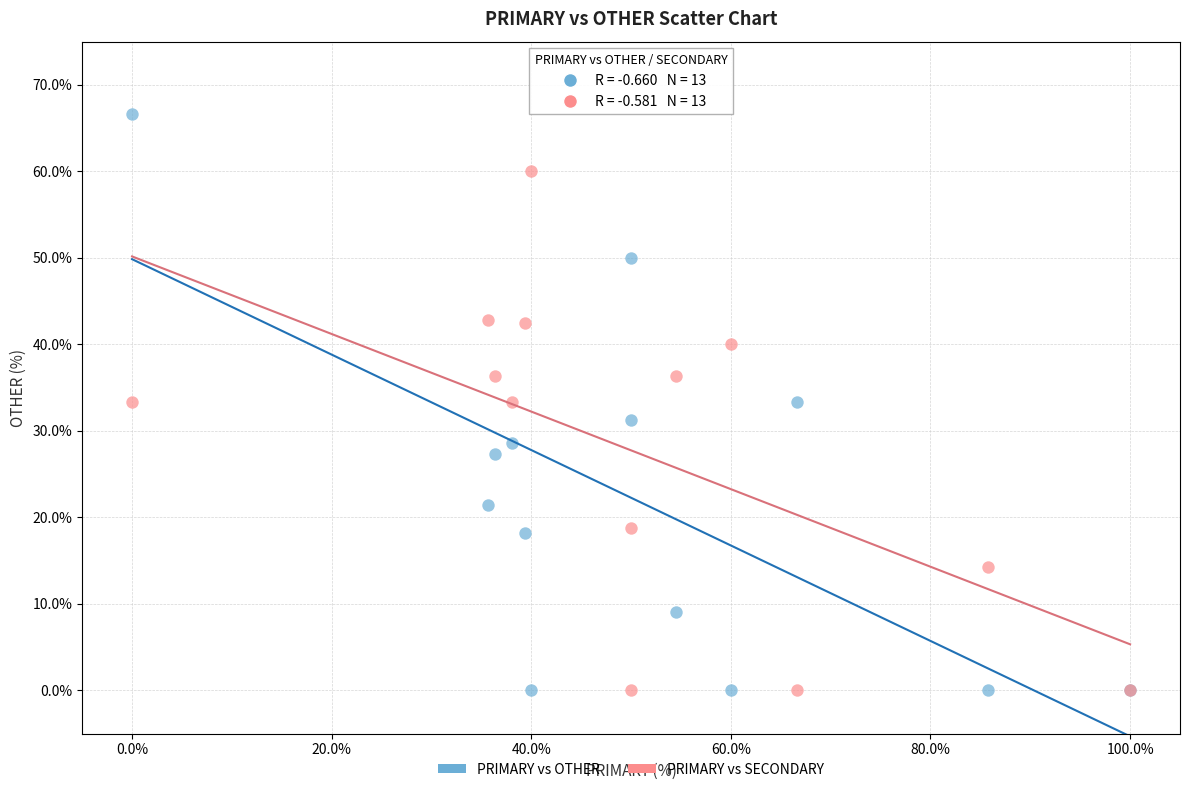

What is the X range (max minus min) for the scatter plot?

100.0